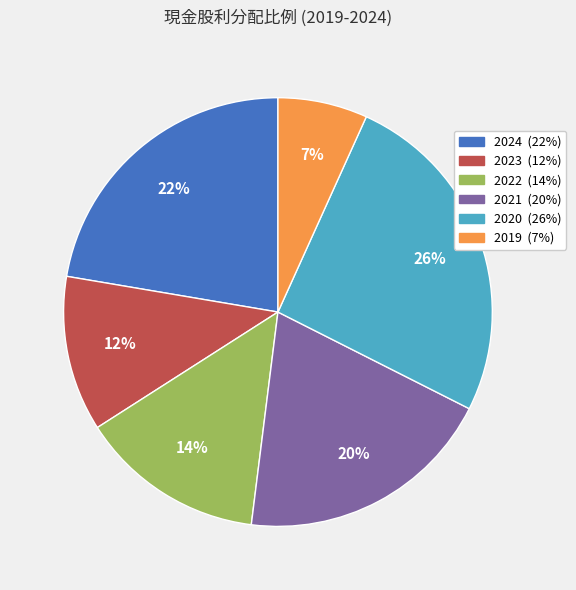

To the nearest percent, what percentage of the pie is 2022?

14%